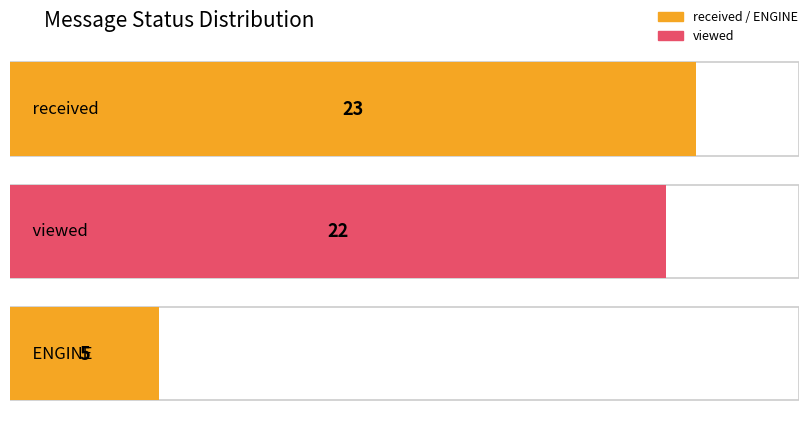

What is the change in value from received to viewed?

-1